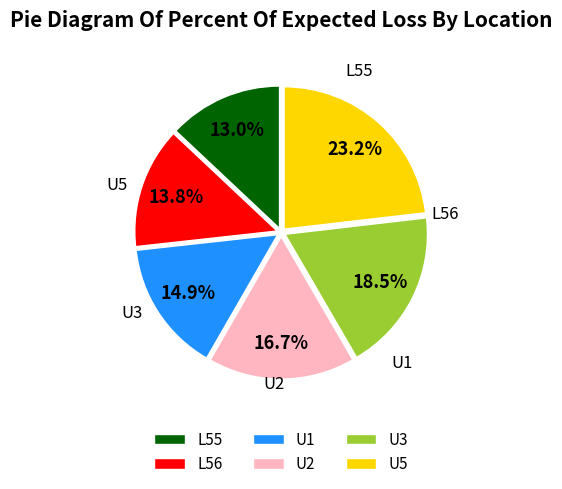

Rank the categories by value from highest to lowest.

U5, U3, U2, U1, L56, L55